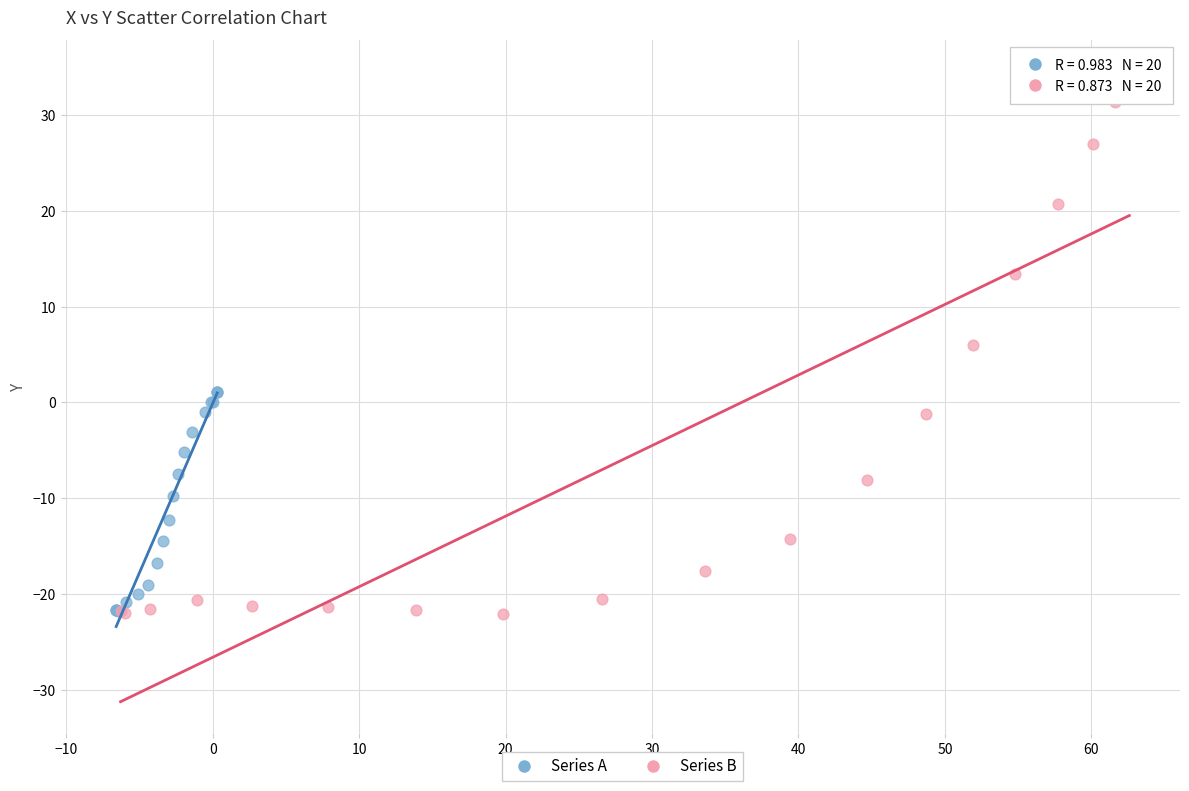

What are all the series names shown in the legend?

Series A, Series B